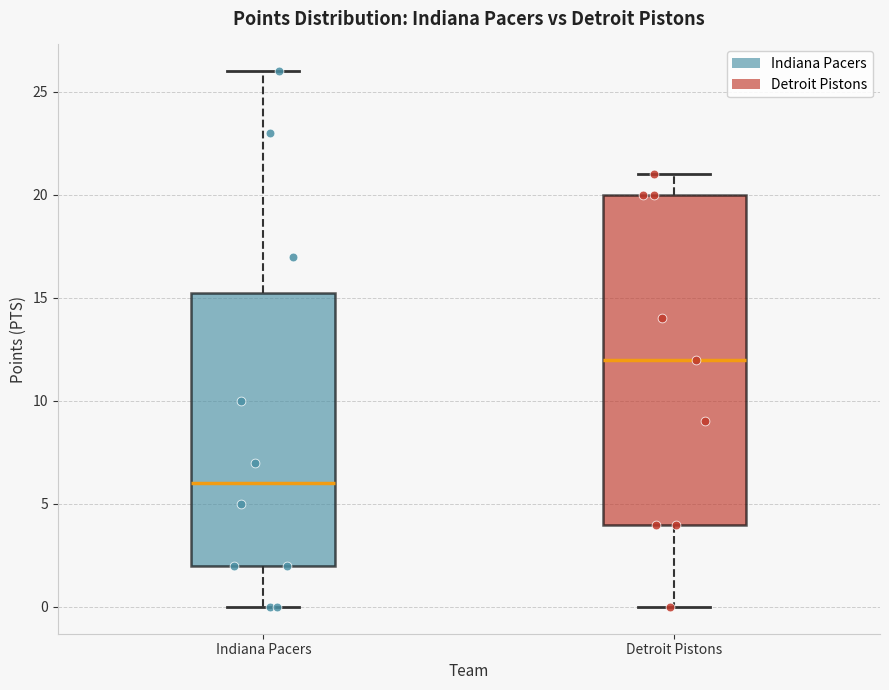

Comparing the boxes themselves (not the whiskers), which one is the tallest?

Detroit Pistons